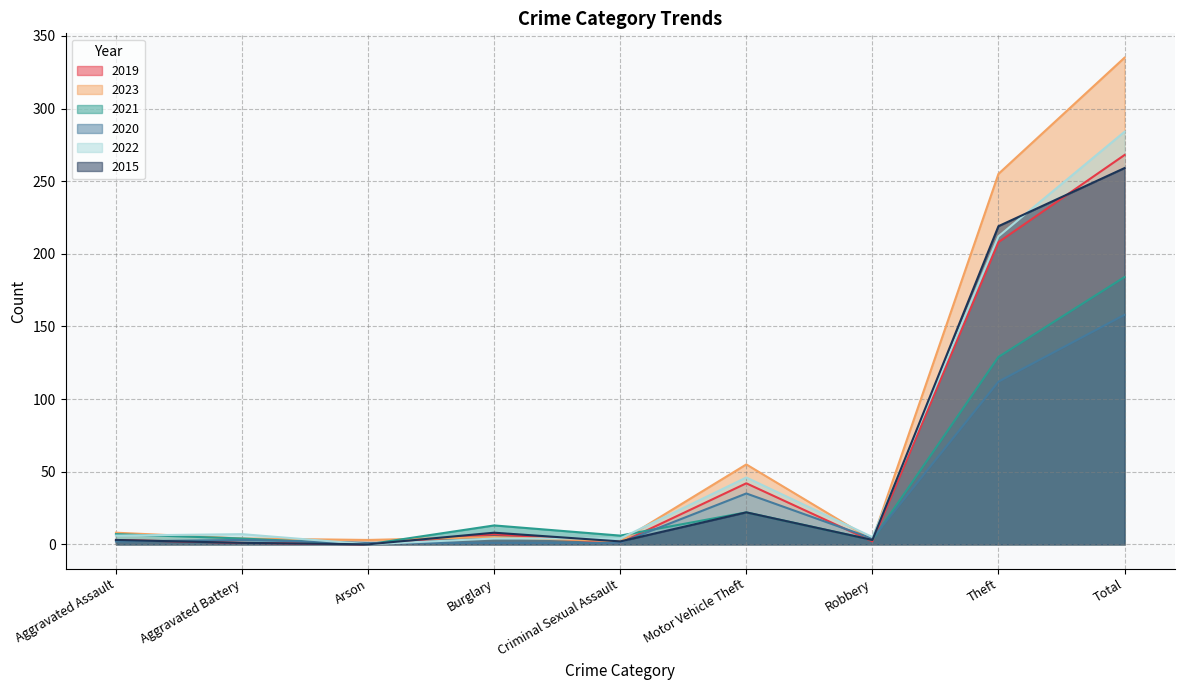

Is the value of 2015 at Criminal Sexual Assault greater than the value of 2019 at Theft?

No